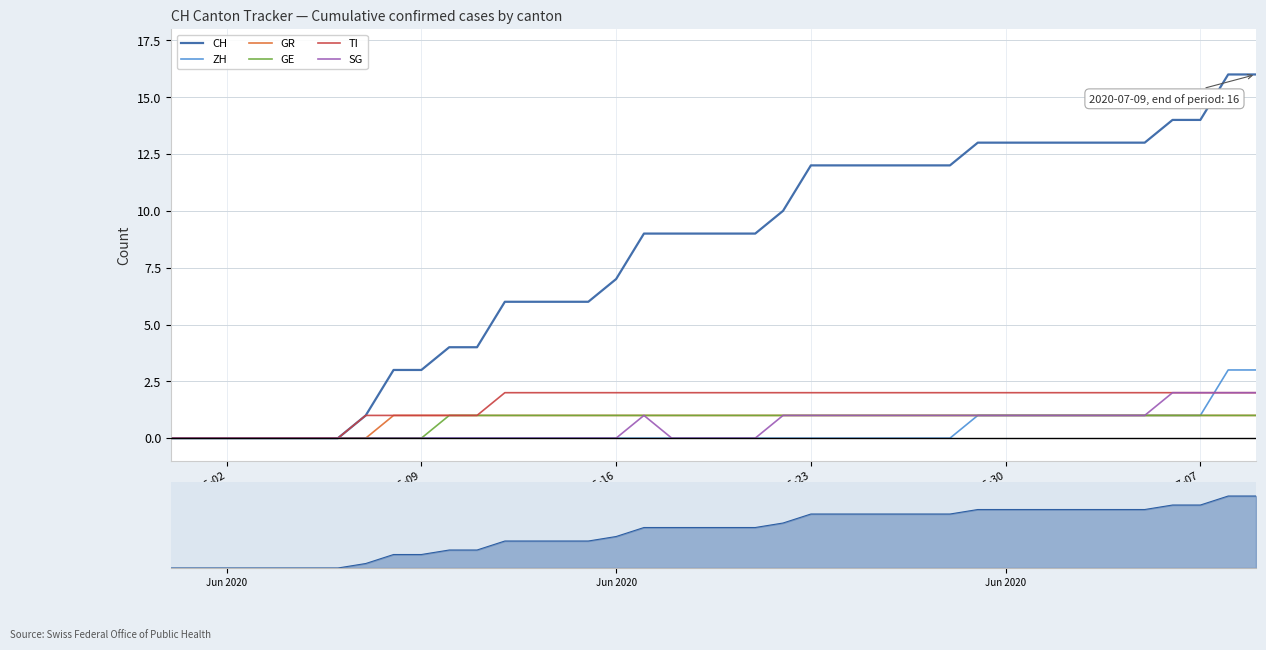

Reading left to right, what are all the values shown in this chart?

CH: 0	0	0	0	0	0	0	1	3	3	4	4	6	6	6	6	7	9	9	9	9	9	10	12	12	12	12	12	12	13	13	13	13	13	13	13	14	14	16	16
ZH: 0	0	0	0	0	0	0	0	0	0	0	0	0	0	0	0	0	0	0	0	0	0	0	0	0	0	0	0	0	1	1	1	1	1	1	1	1	1	3	3
GR: 0	0	0	0	0	0	0	0	1	1	1	1	1	1	1	1	1	1	1	1	1	1	1	1	1	1	1	1	1	1	1	1	1	1	1	1	1	1	1	1
GE: 0	0	0	0	0	0	0	0	0	0	1	1	1	1	1	1	1	1	1	1	1	1	1	1	1	1	1	1	1	1	1	1	1	1	1	1	1	1	1	1
TI: 0	0	0	0	0	0	0	1	1	1	1	1	2	2	2	2	2	2	2	2	2	2	2	2	2	2	2	2	2	2	2	2	2	2	2	2	2	2	2	2
SG: 0	0	0	0	0	0	0	0	0	0	0	0	0	0	0	0	0	1	0	0	0	0	1	1	1	1	1	1	1	1	1	1	1	1	1	1	2	2	2	2